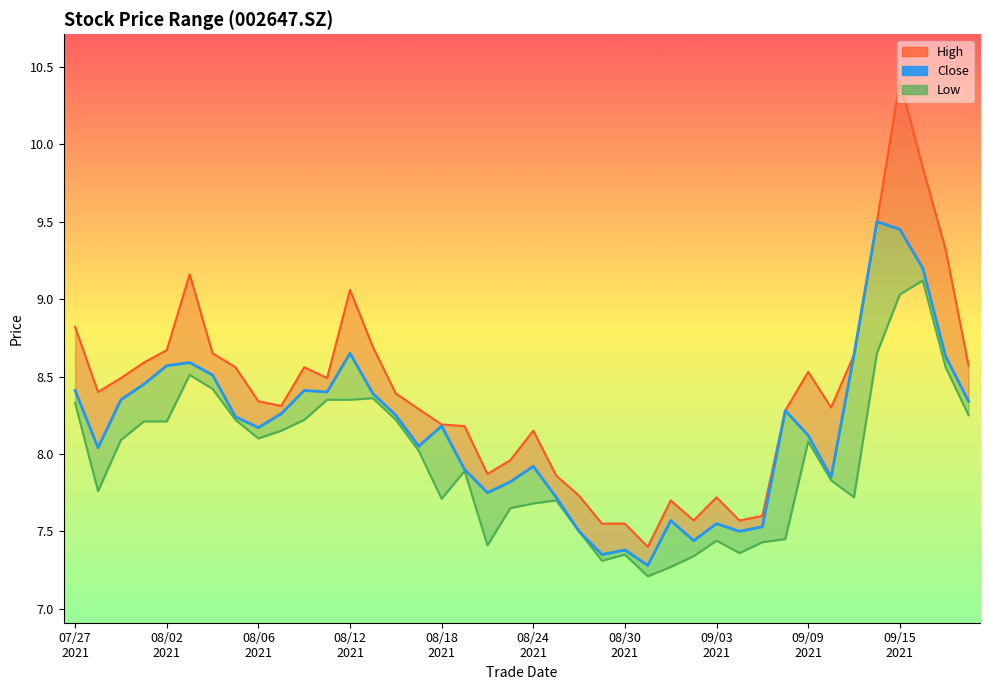

Is it true that close equals 8.2 at 08/18 2021?

True